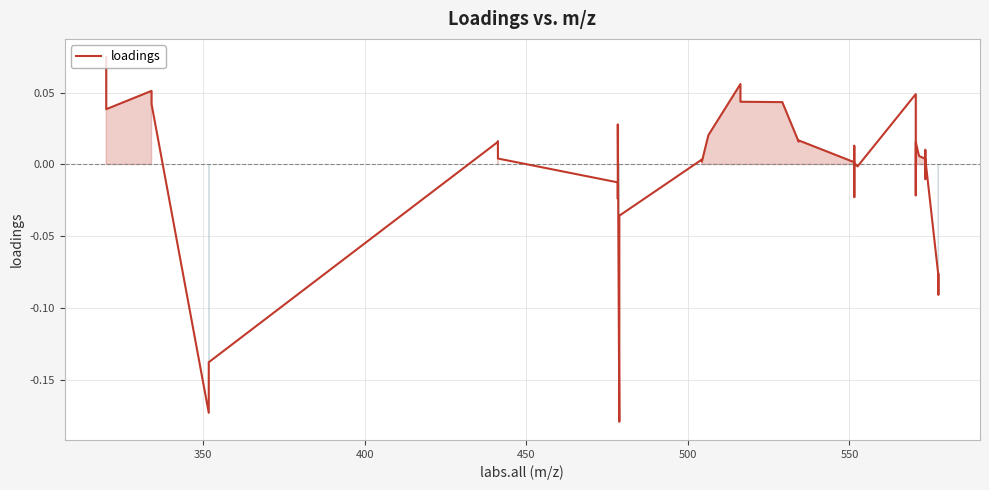

What is the difference between the maximum and minimum values?

0.3